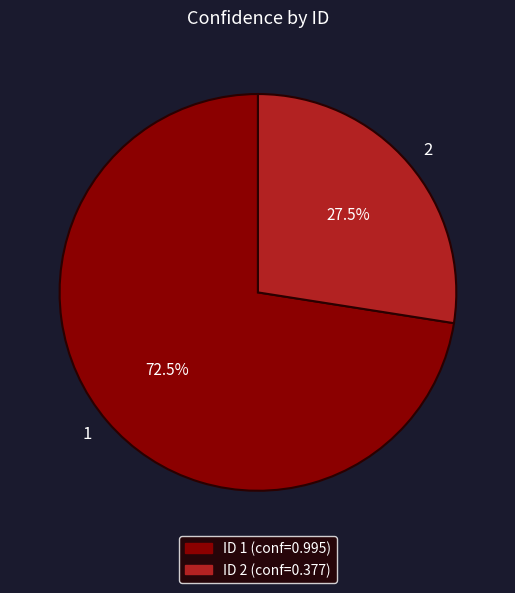

What is the smallest slice in the pie chart?

2